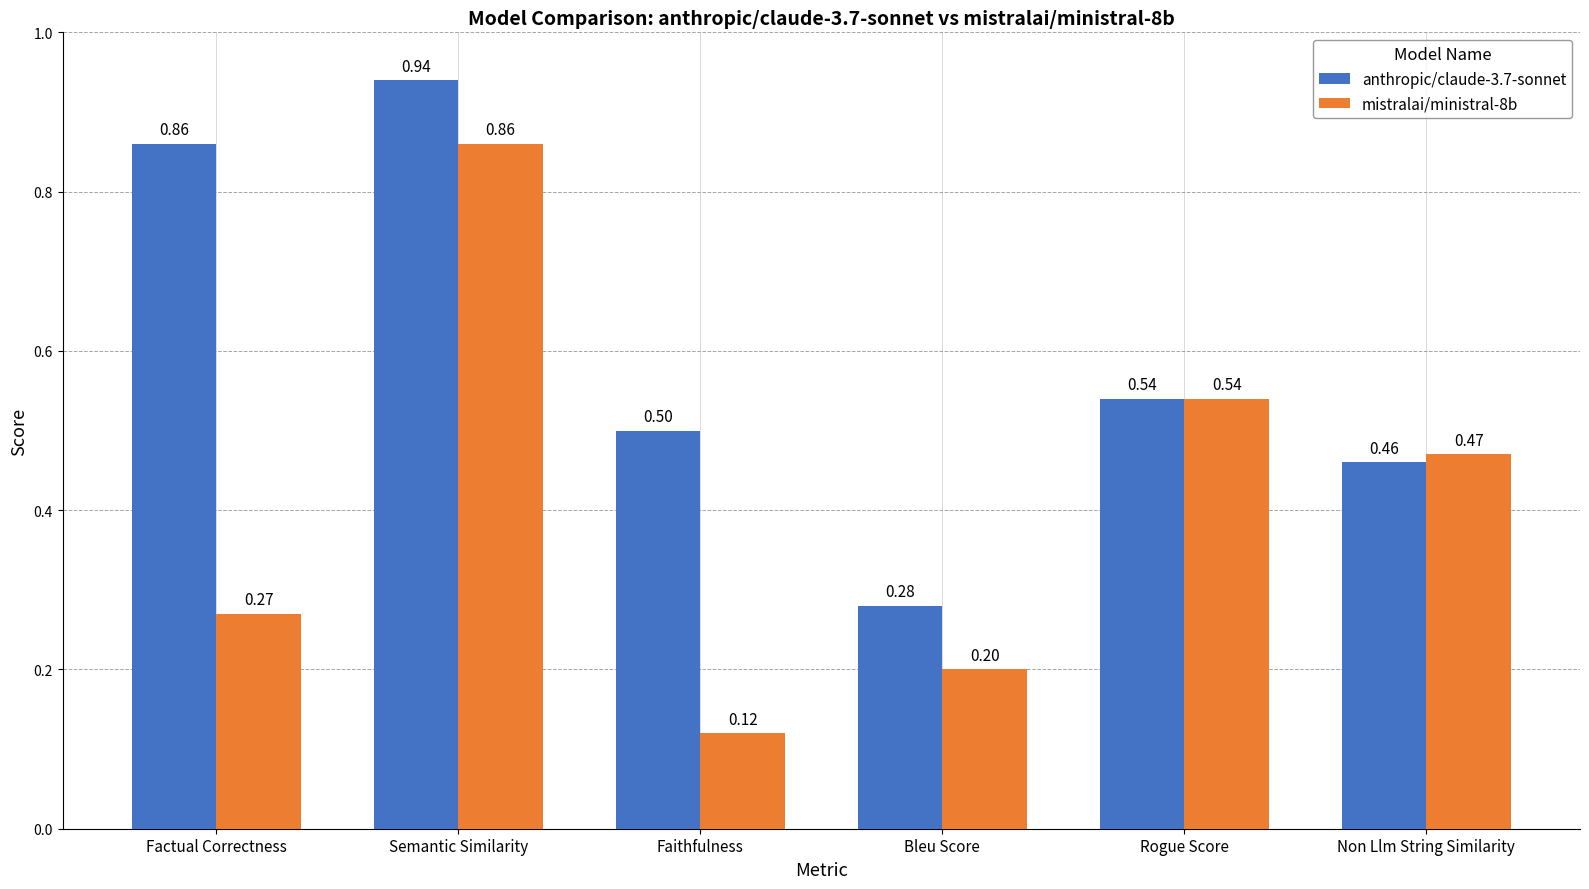

At which category does the chart reach its minimum across all series?

Faithfulness